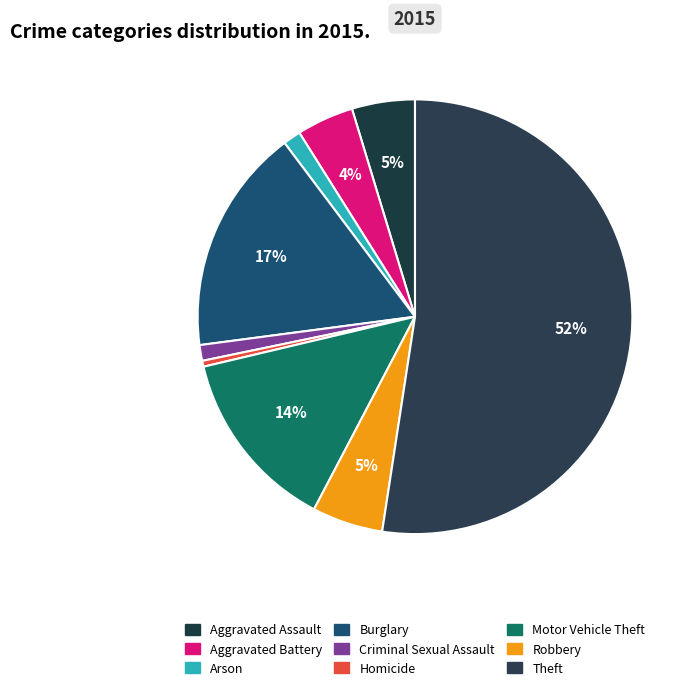

How many segments does this pie chart have?

9